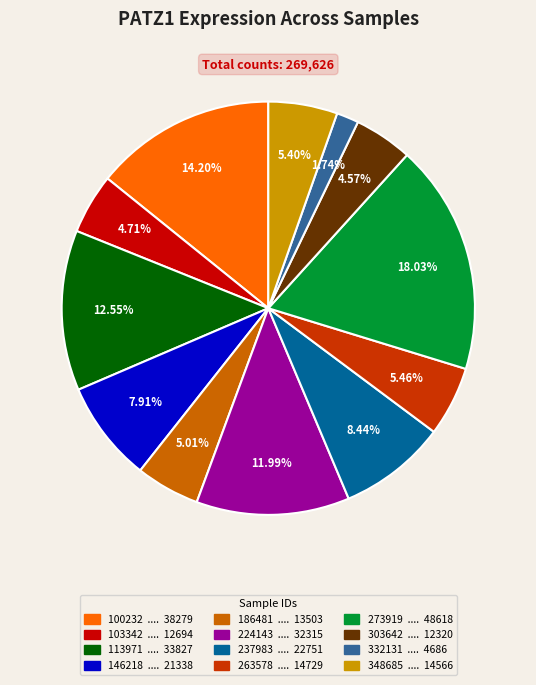

Approximately how many times larger is the value at 224143 compared to 100232?

0.8